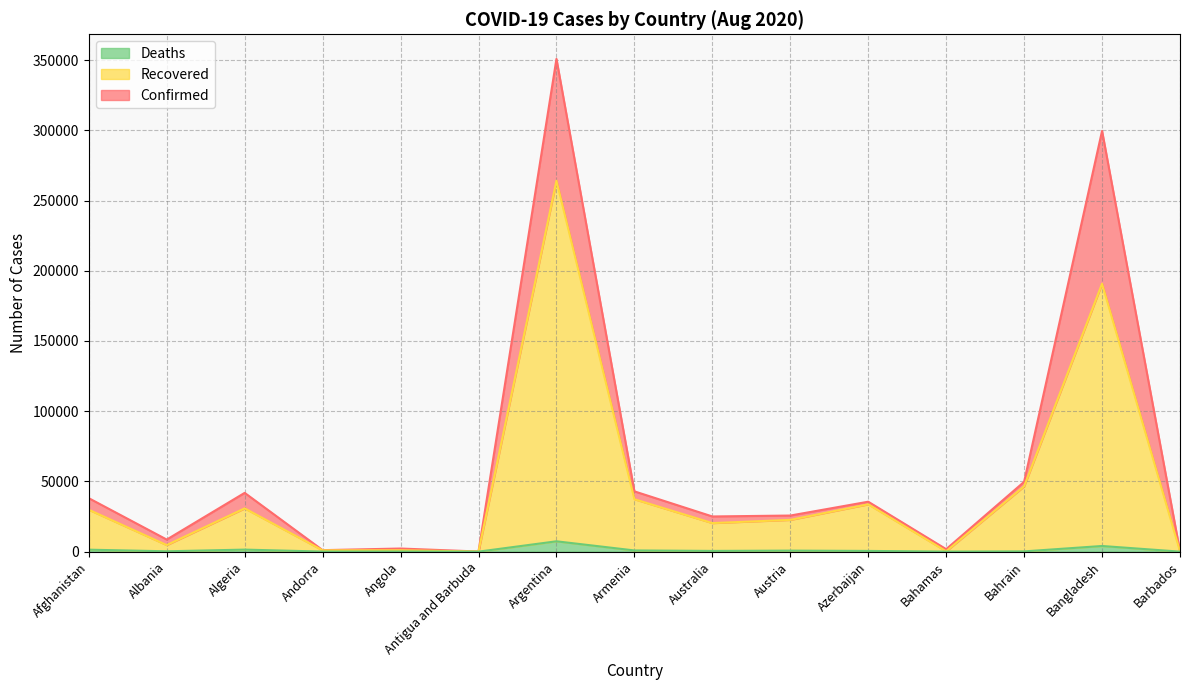

What is the label of the 1st point from the right?

Barbados